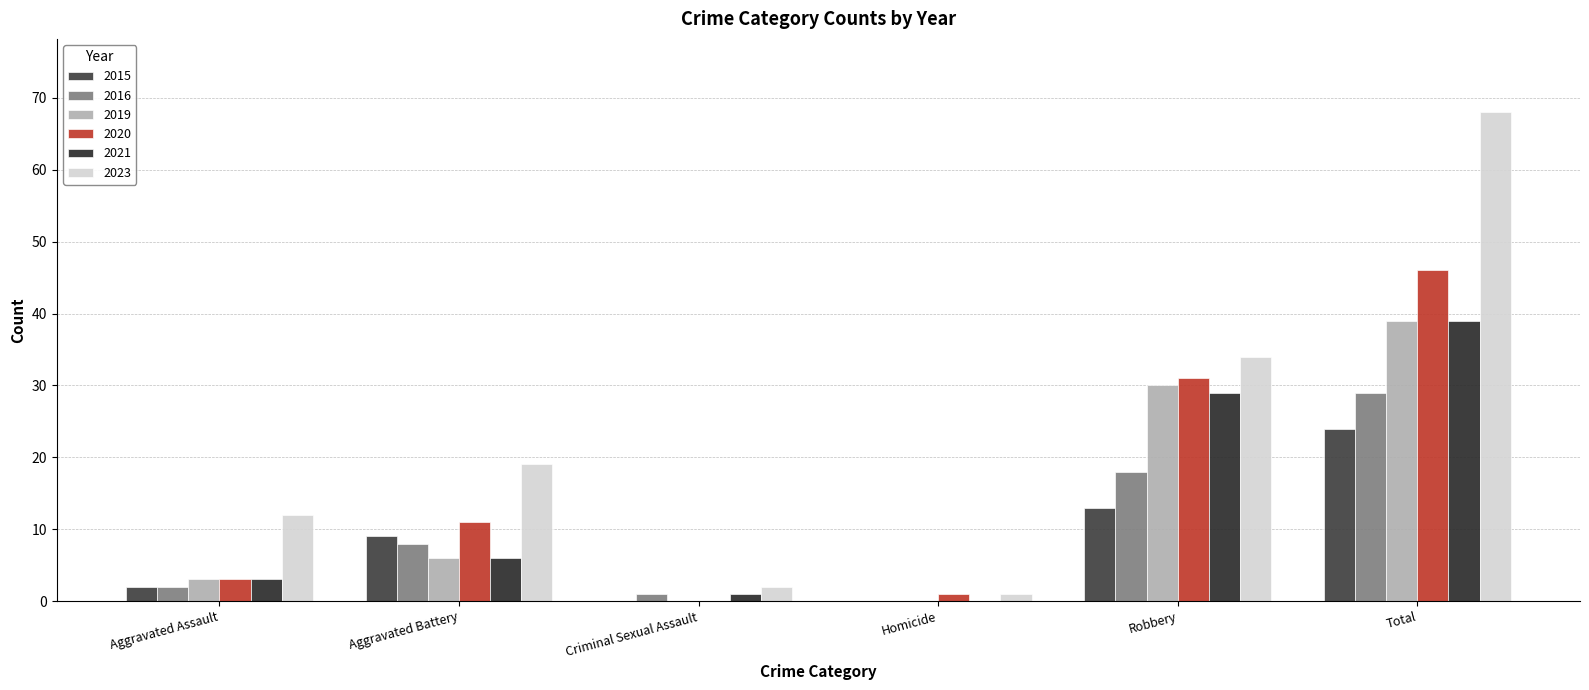

What position from the right is Aggravated Assault?

6